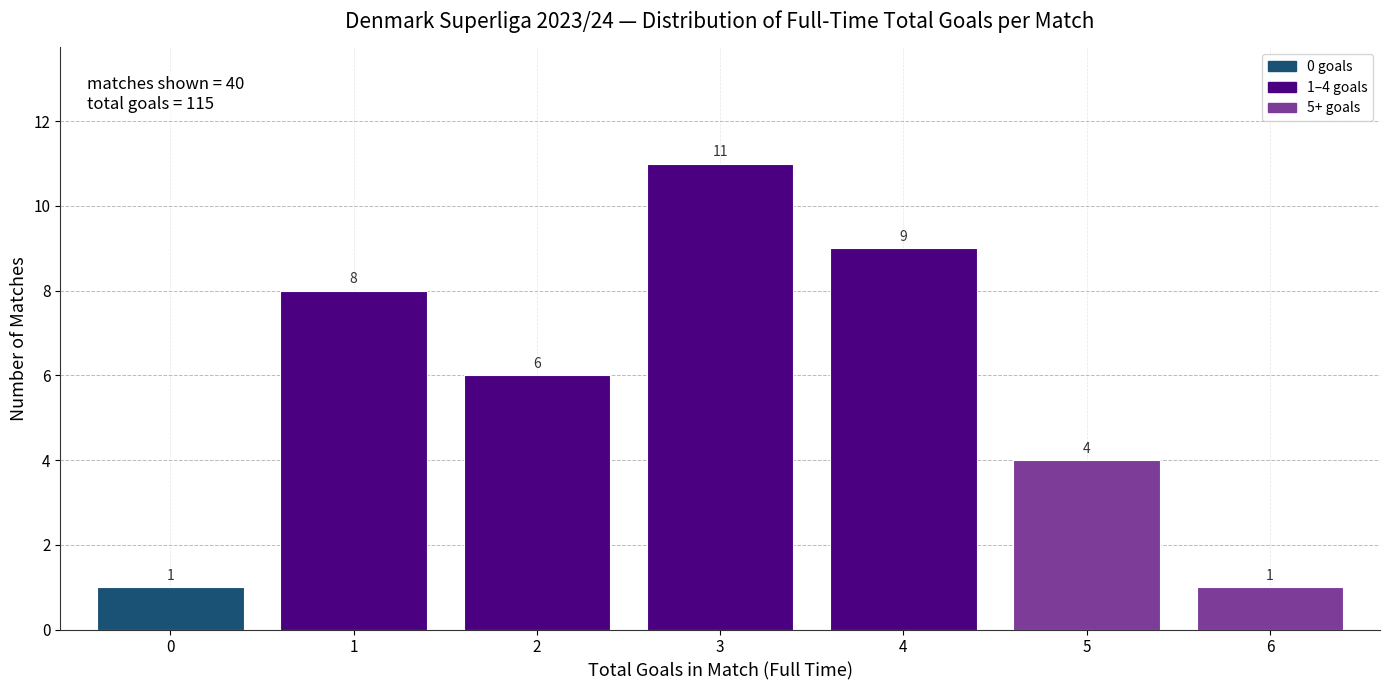

Reading right to left, extract all data points from this chart.

6=1	5=4	4=9	3=11	2=6	1=8	0=1